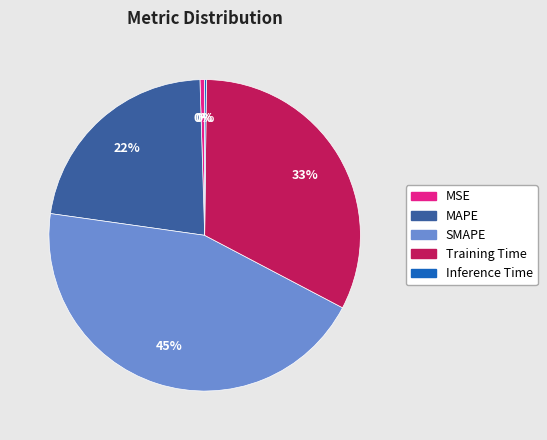

Does Training Time represent more than half of the total?

No